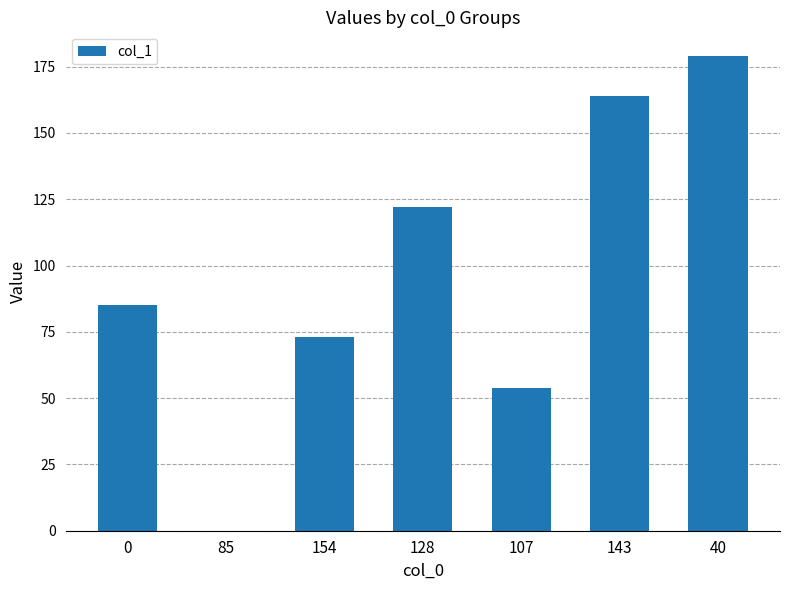

Reading left to right, list all the values displayed in this chart.

0=85	85=0	154=73	128=122	107=54	143=164	40=179